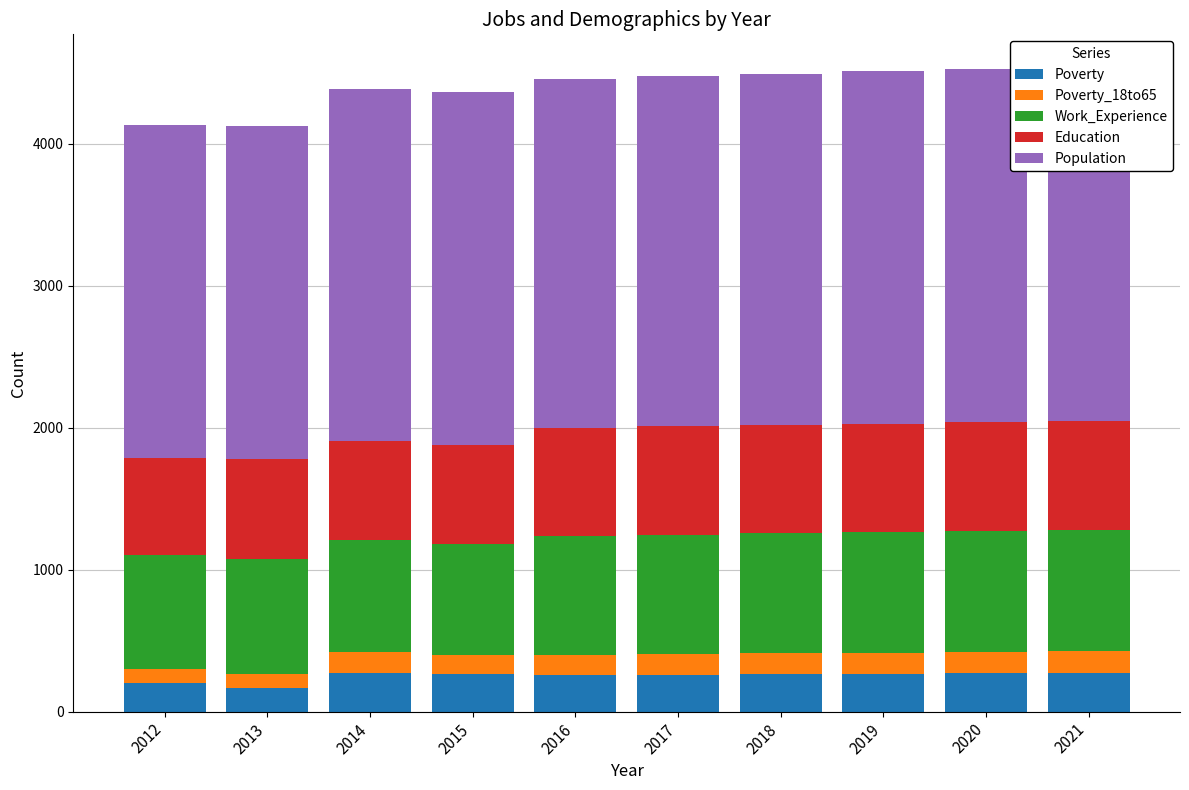

Where is Poverty nearest to the value 221?

2012